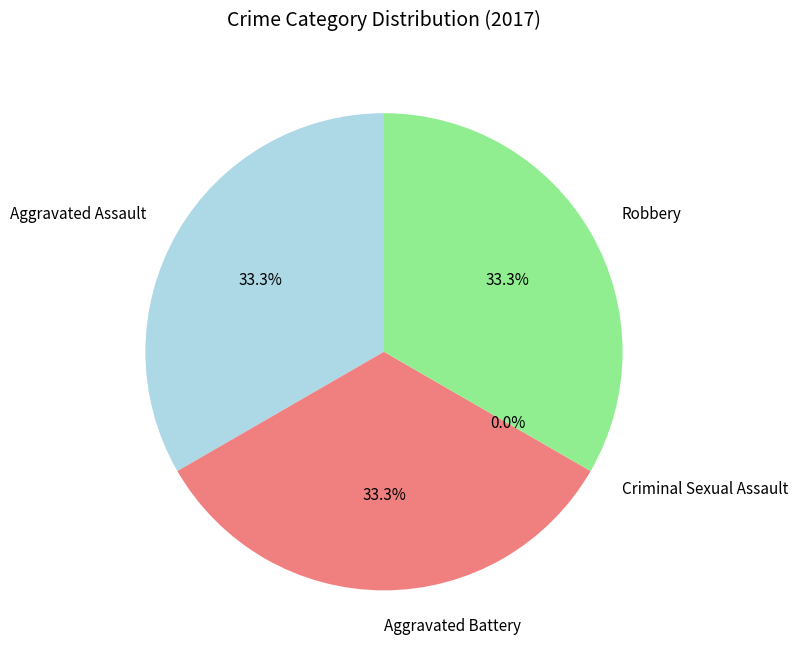

Which category has the biggest portion of the pie?

Aggravated Assault